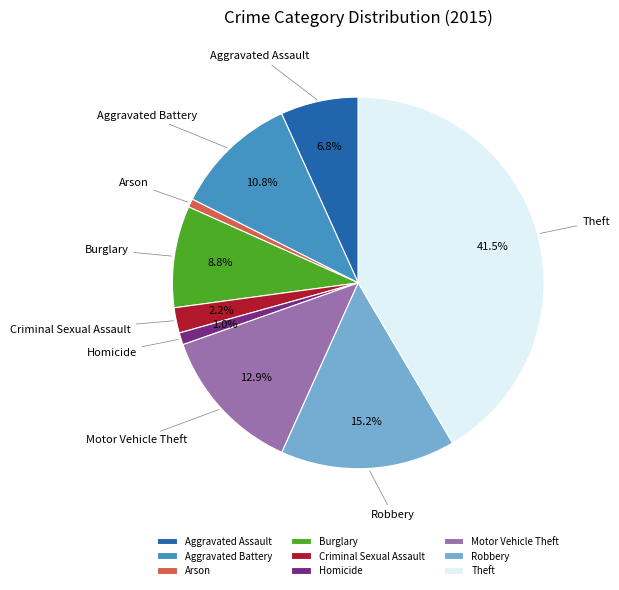

Which has a higher value, Arson or Burglary?

Burglary